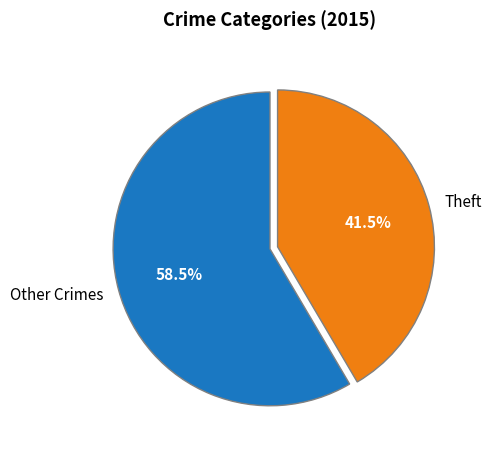

Is there a majority slice in this chart?

Yes